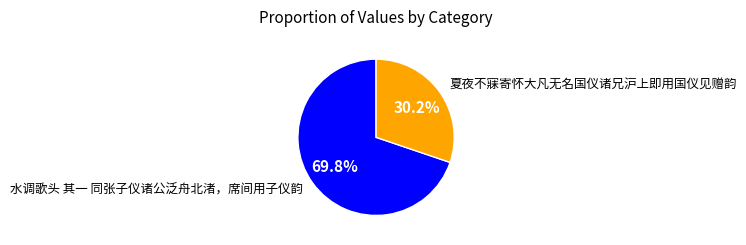

Is the sum of 水调歌头 其一 同张子仪诸公泛舟北渚，席间用子仪韵 and 夏夜不寐寄怀大凡无名国仪诸兄沪上即用国仪见赠韵 greater than half?

Yes